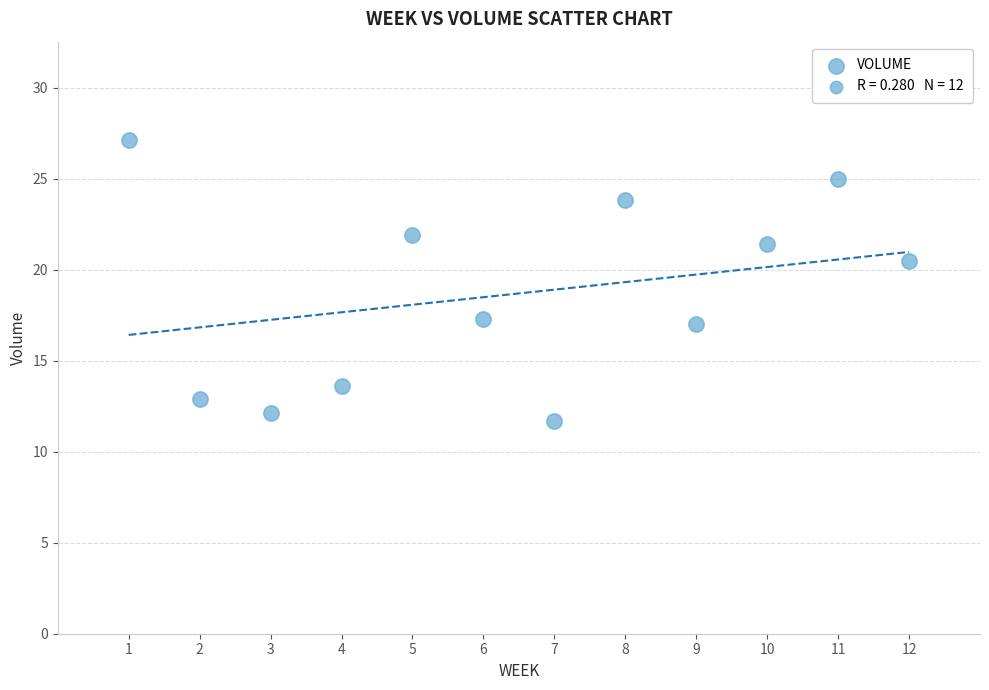

What is the average Y value?

18.7